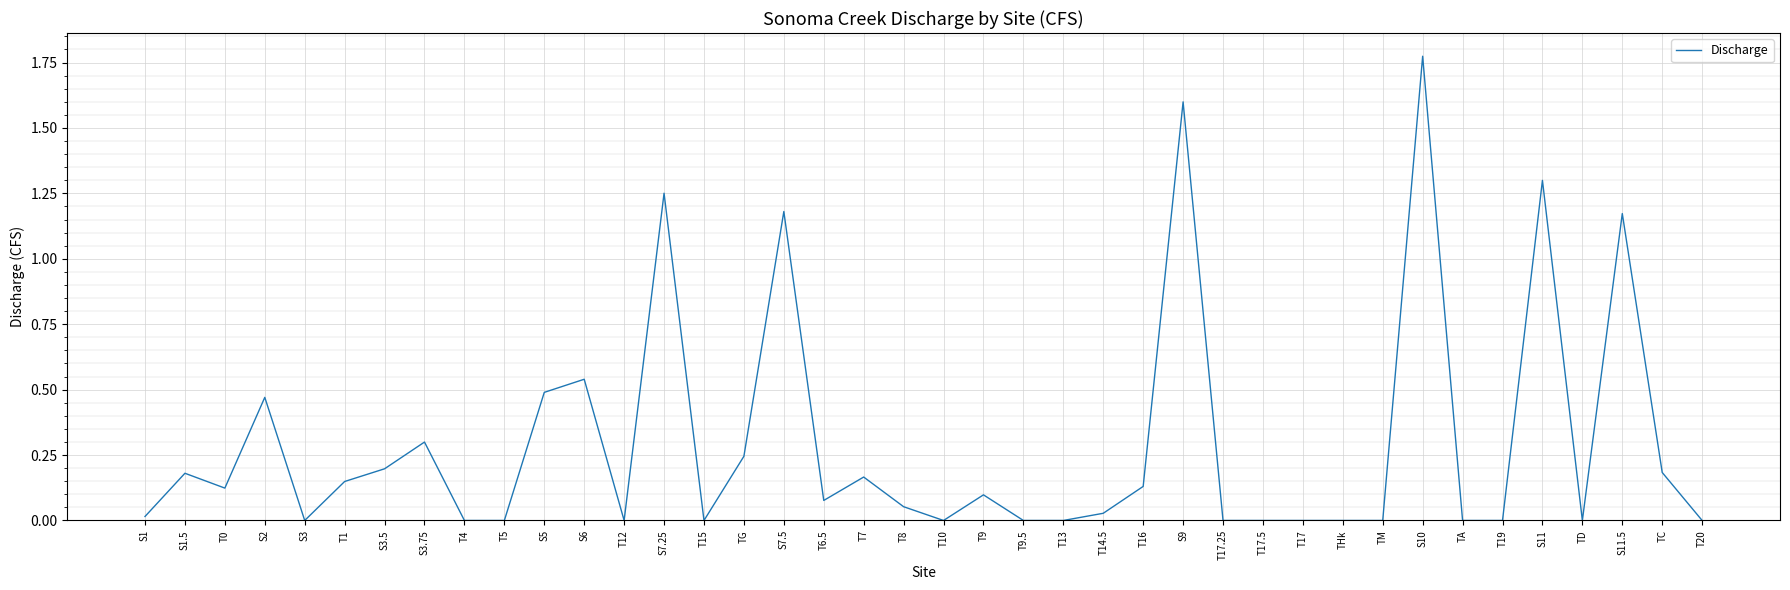

True or false: the data shows 0.0 at T10.

True